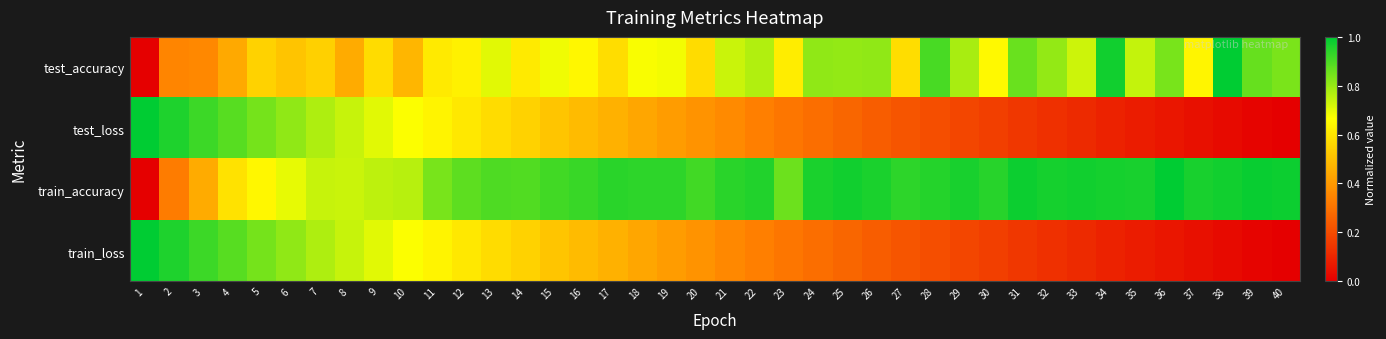

What is the difference between the highest and lowest values at 32?

0.8